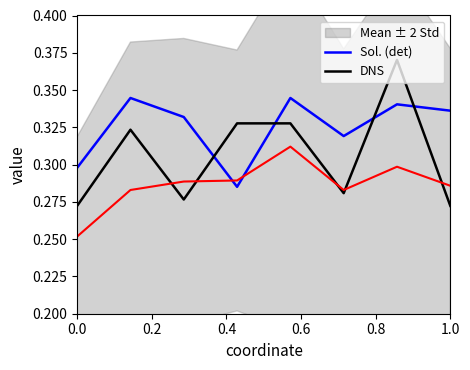

How many times do Sol. (det) and DNS cross each other?

4